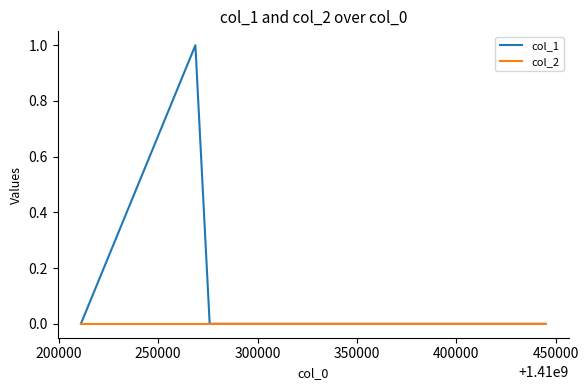

Which series has the largest total across all categories?

col_1